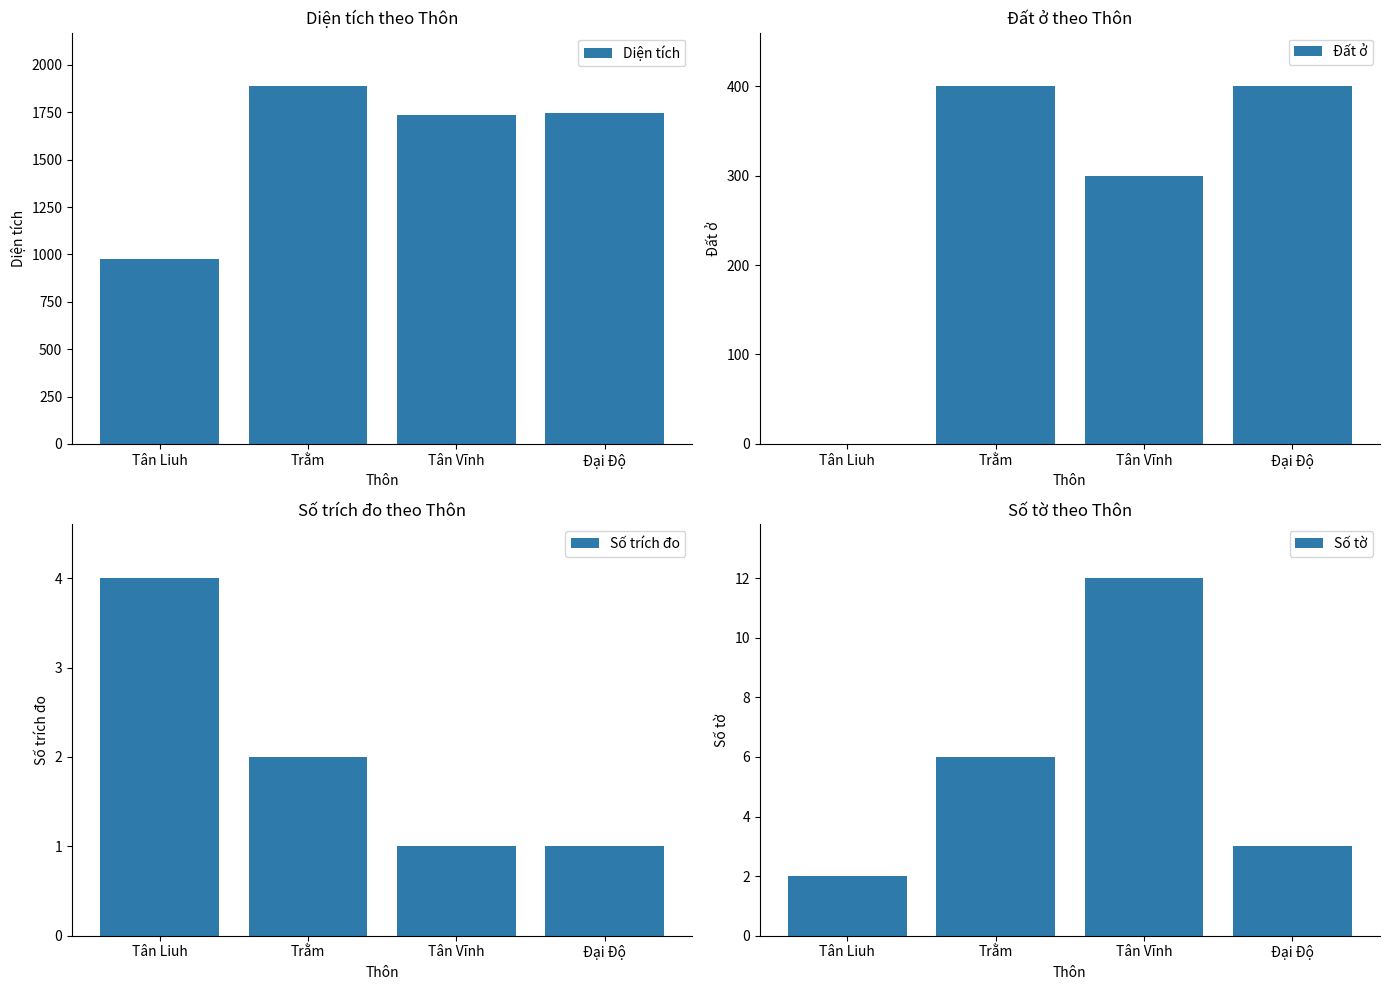

The Đất ở series shows 400.0 at Trằm. True or false?

True